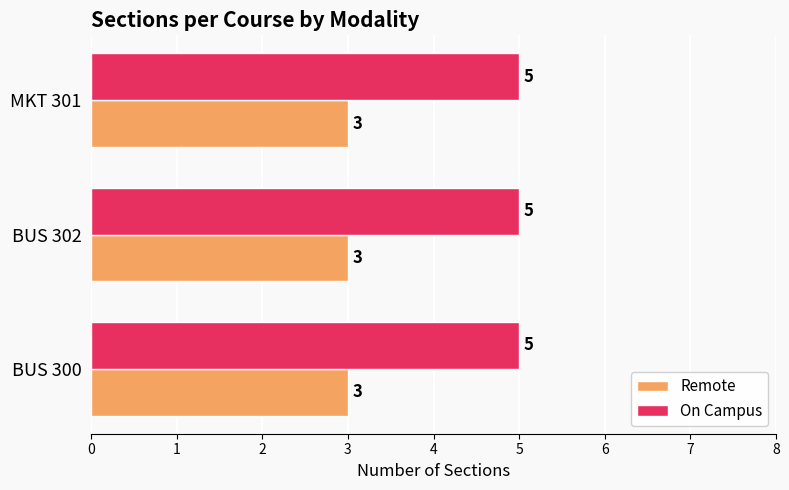

Is the value of Remote at BUS 300 greater than the value of On Campus at BUS 300?

No